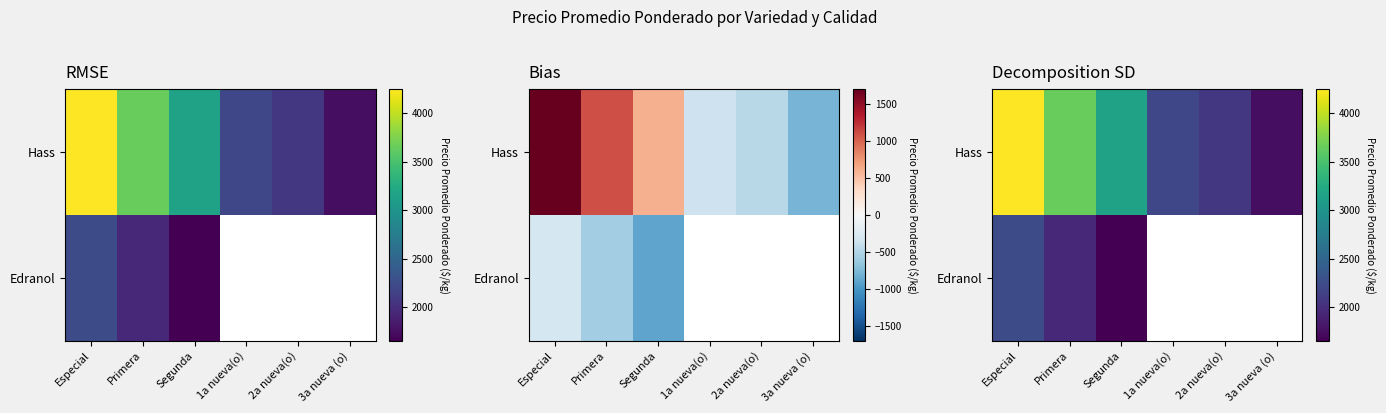

Between Primera and Especial, which is larger?

Especial